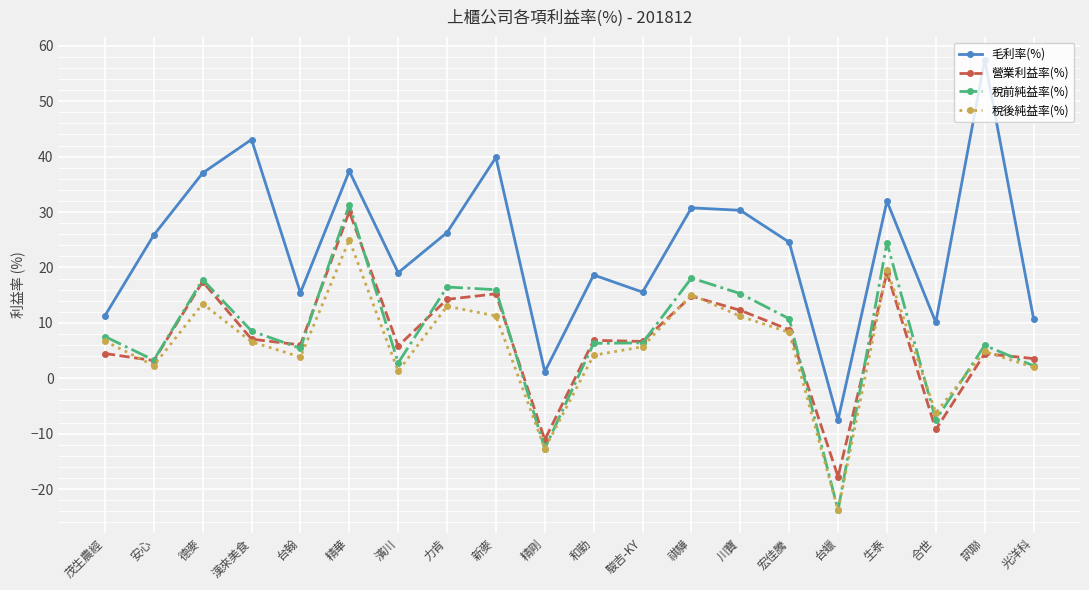

At which category does 稅前純益率(%) reach its first local valley?

安心